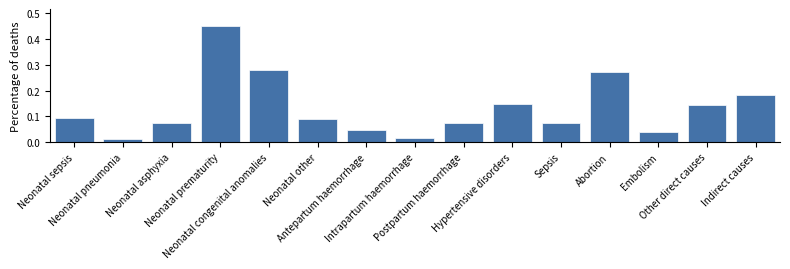

How many bars are there in total?

15